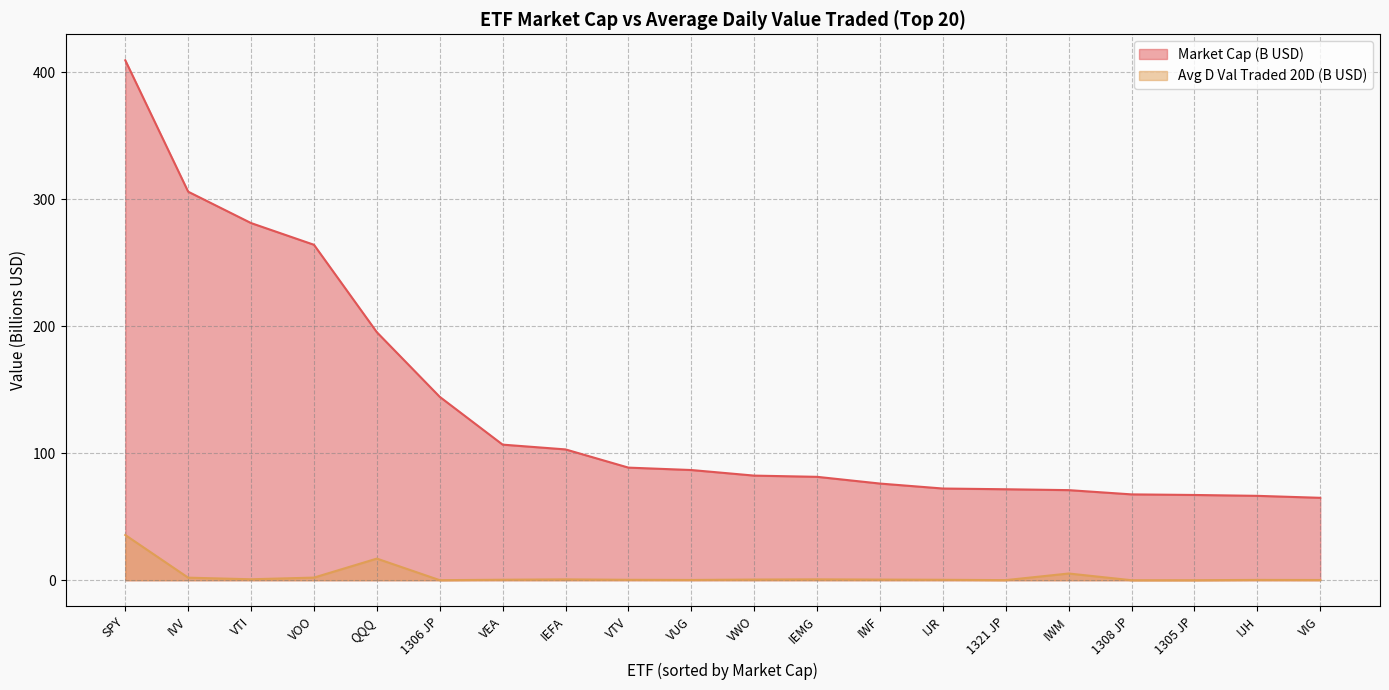

True or false: Market Cap and Avg D Val Traded 20D cross at least once.

False